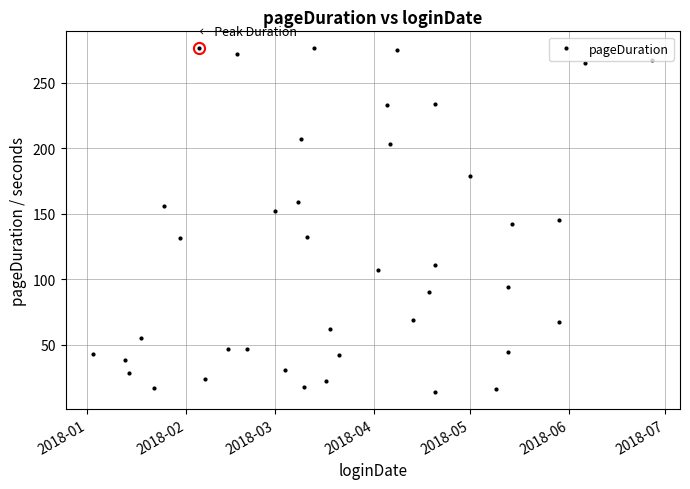

What is the greatest value displayed?

276